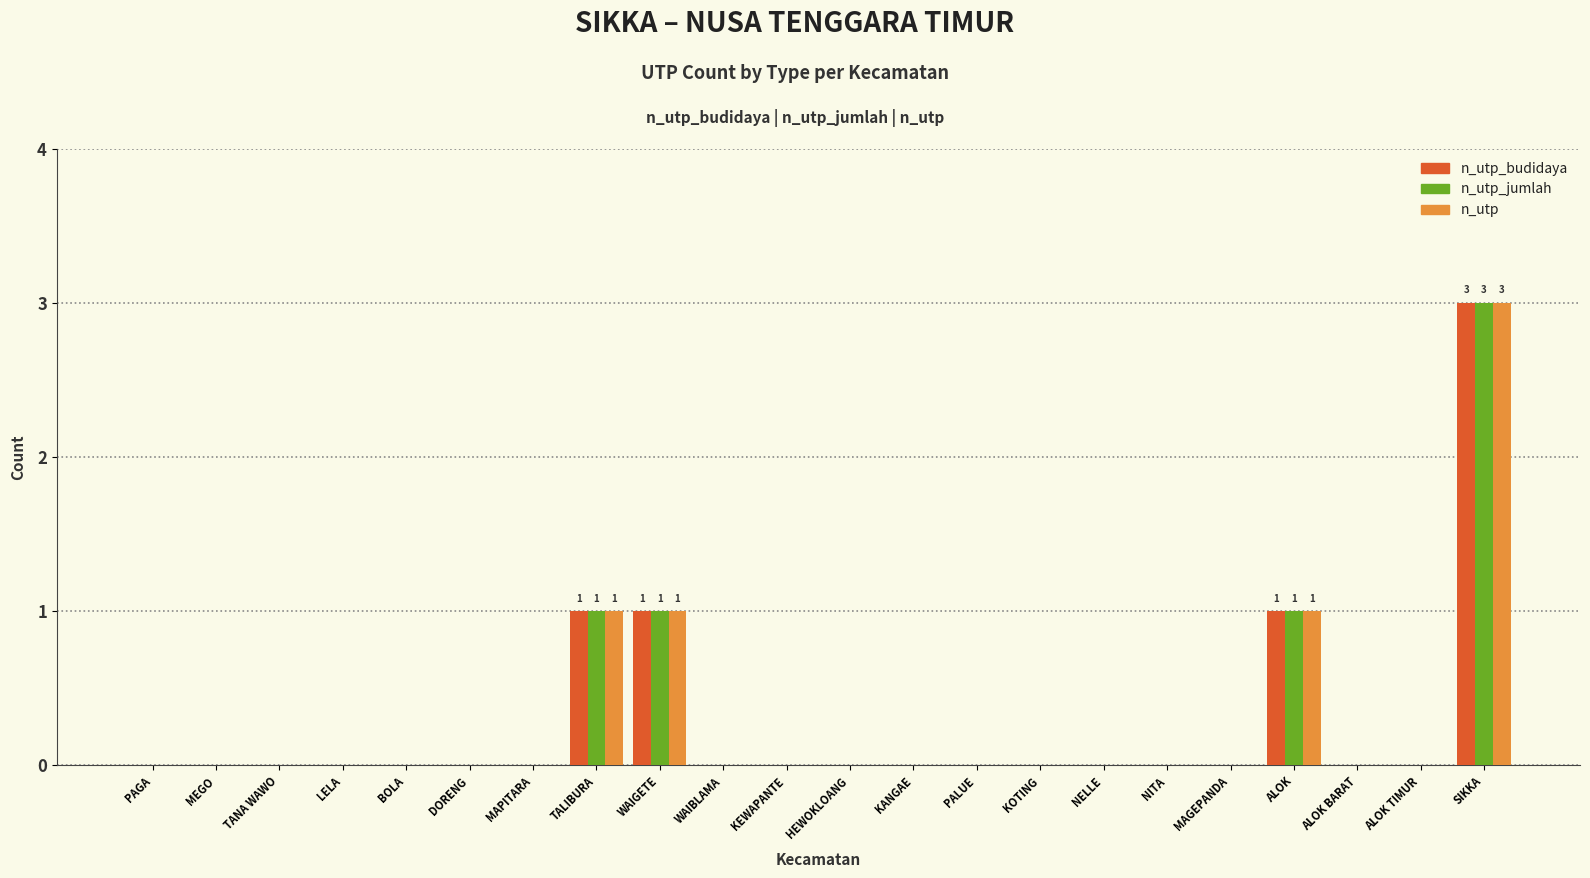

How many distinct data groups are displayed?

3